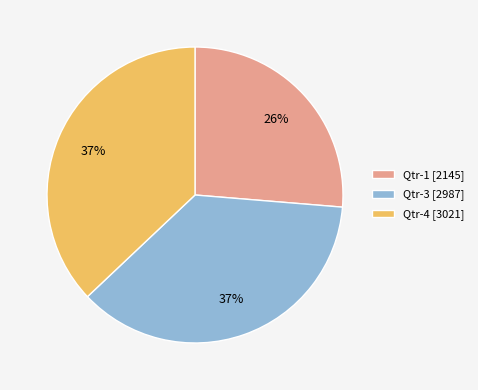

To the nearest percent, what percentage of the pie is Qtr-4 [3021]?

37%